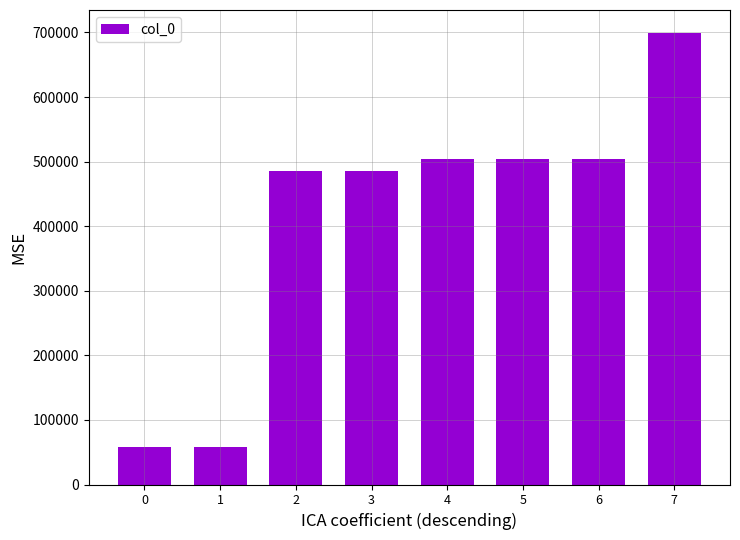

What is the sum of all values?

3300729